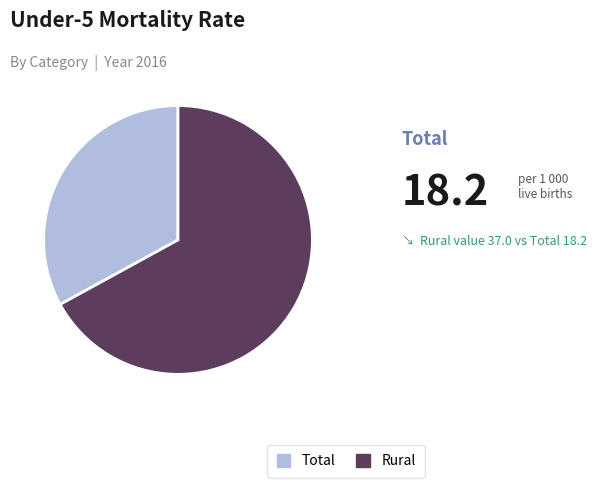

Approximately how many times larger is the value at Rural compared to Total?

2.0